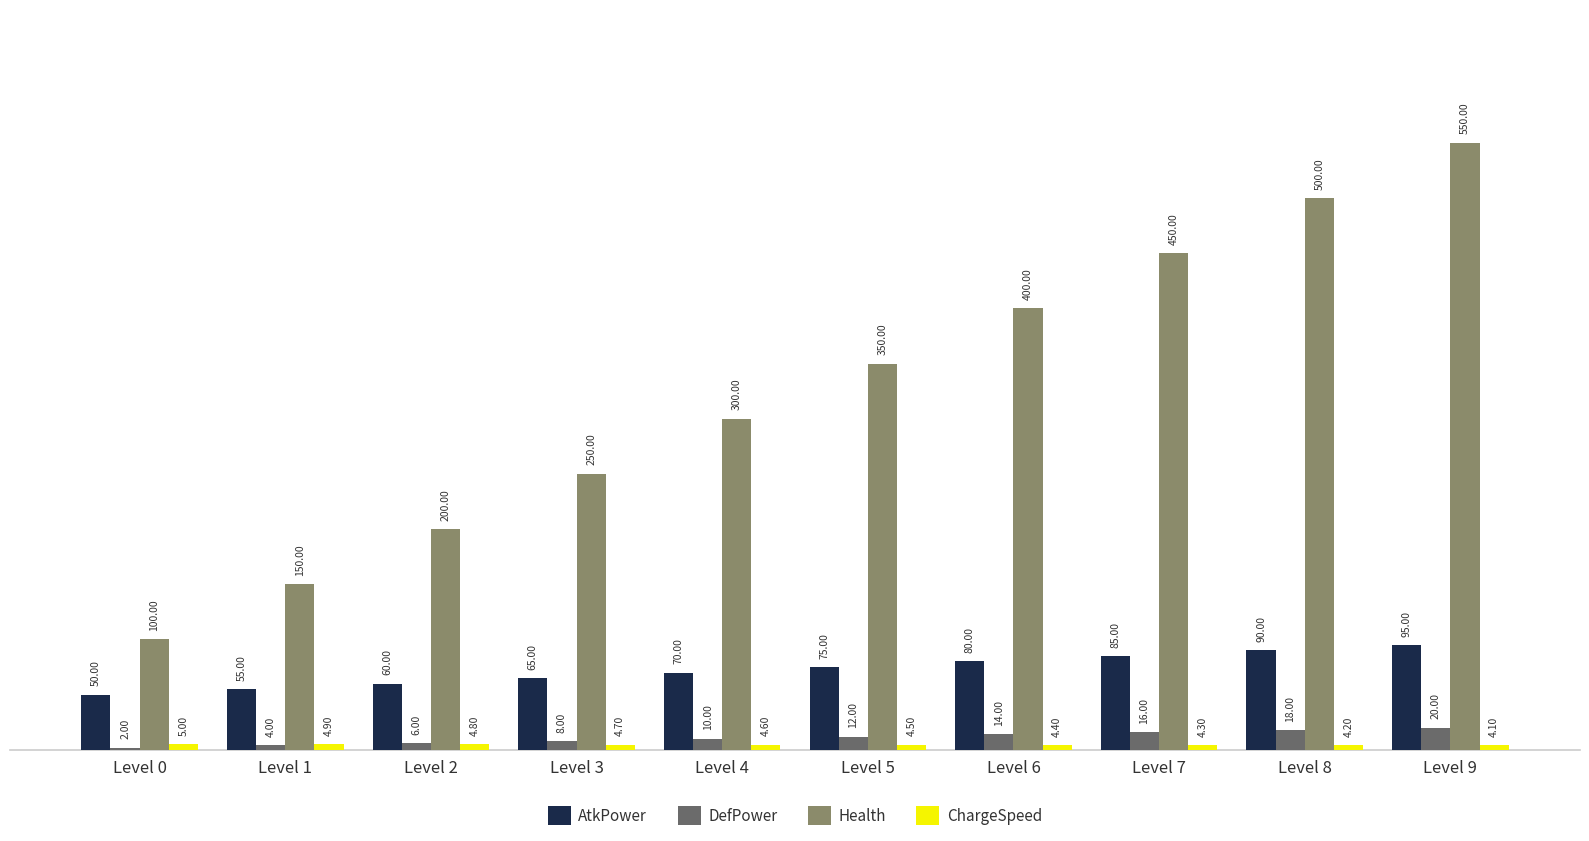

What is the sum of the Health values at Level 2 and Level 9?

750.0